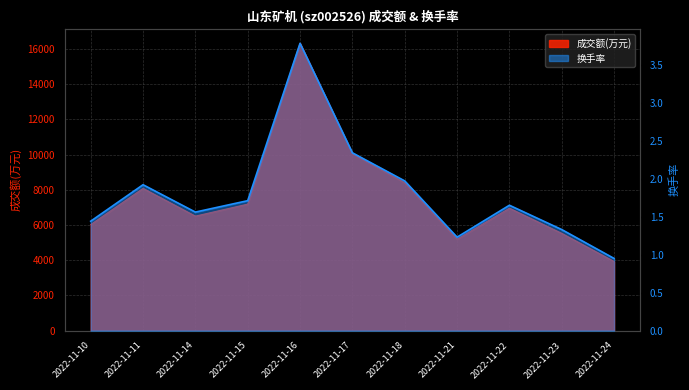

True or false: 成交额(万元) and 换手率 cross at least once.

False